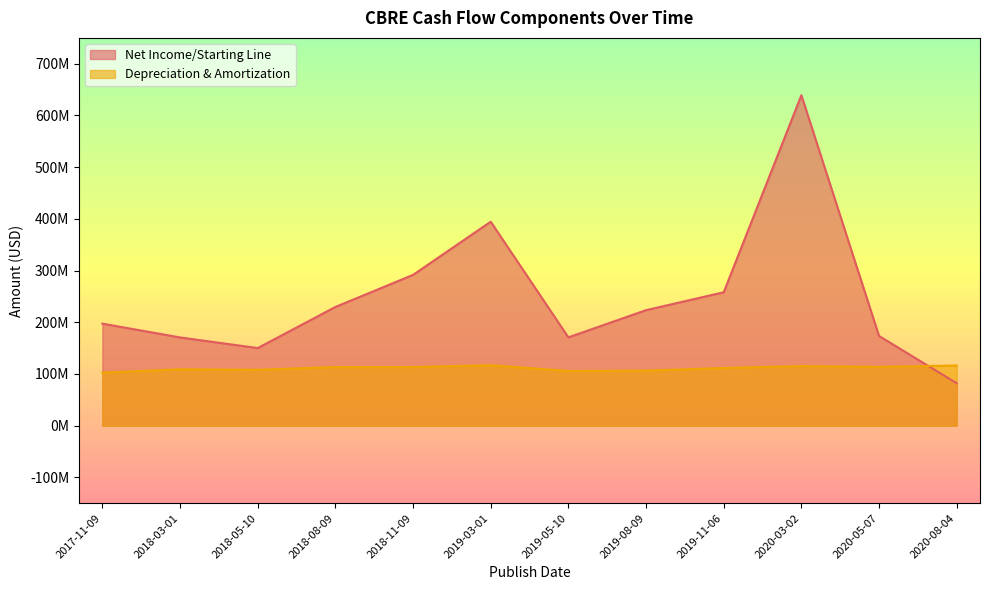

What is the lowest value of the Net Income/Starting Line series?

82112000